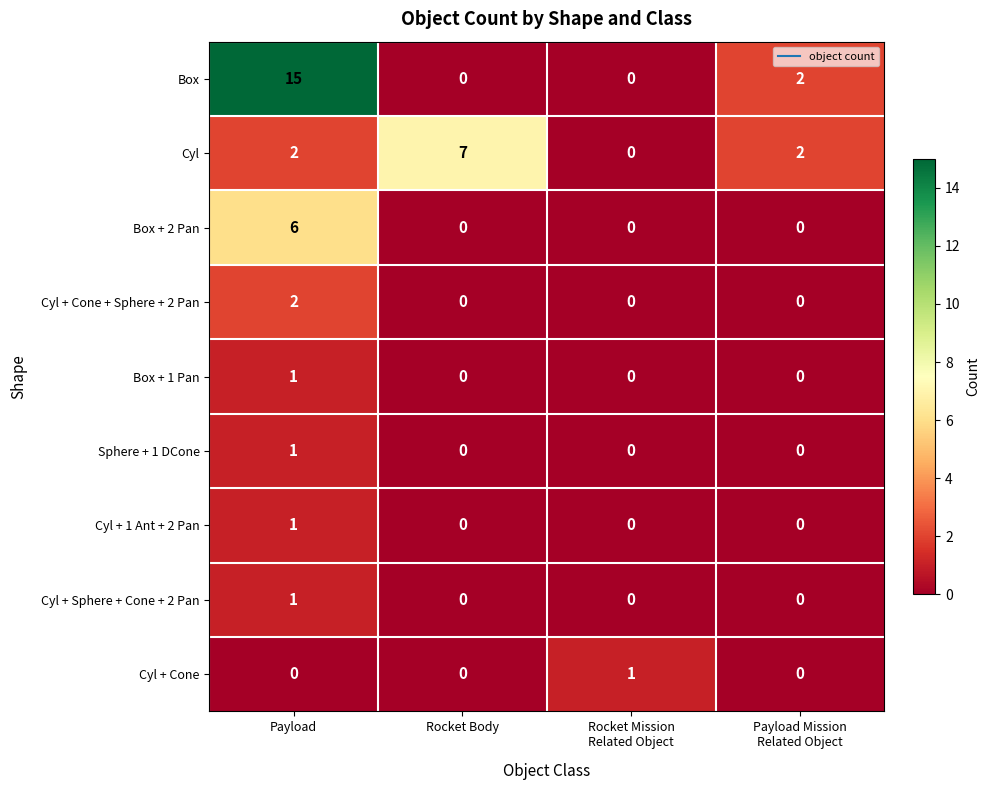

What is the sum of all Box + 2 Pan values?

6